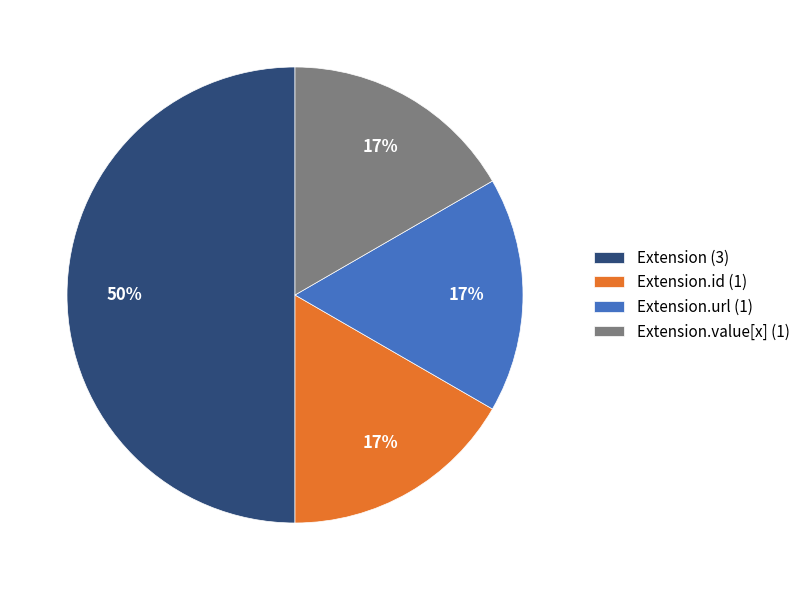

The Extension.value[x] (1) slice represents 7% of the pie. True or false?

False